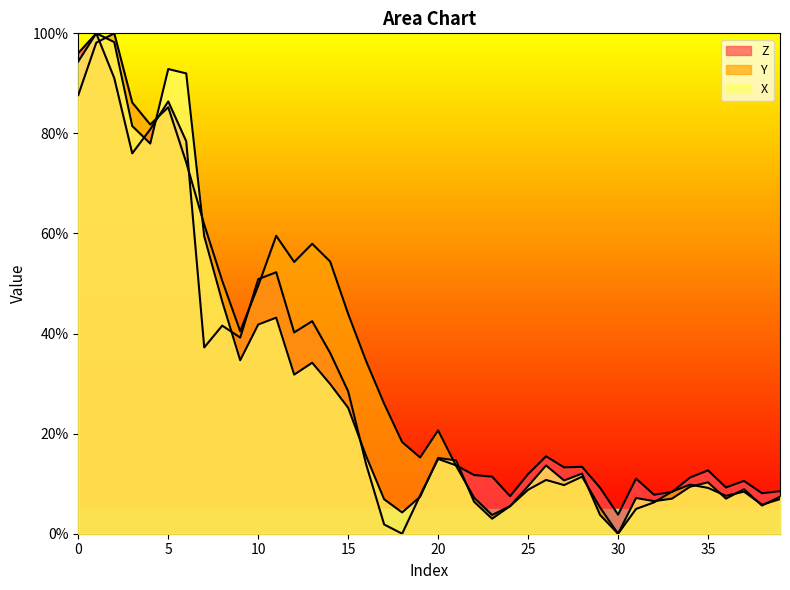

Which series has the widest spread of values?

Z